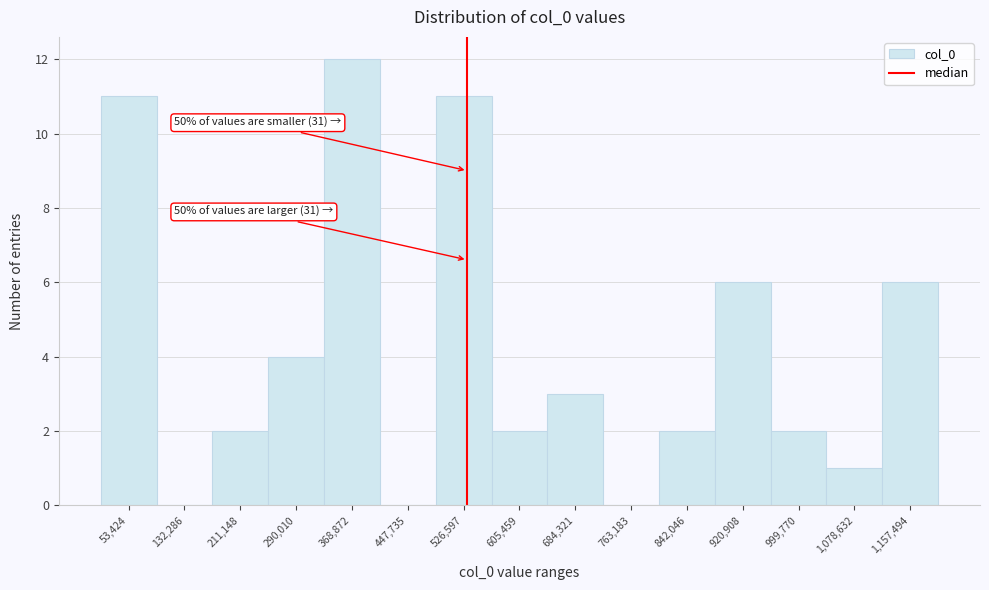

Reading right to left, extract all data points from this chart.

1,157,494=6	1,078,632=1	999,770=2	920,908=6	842,046=2	763,183=0	684,321=3	605,459=2	526,597=11	447,735=0	368,872=12	290,010=4	211,148=2	132,286=0	53,424=11